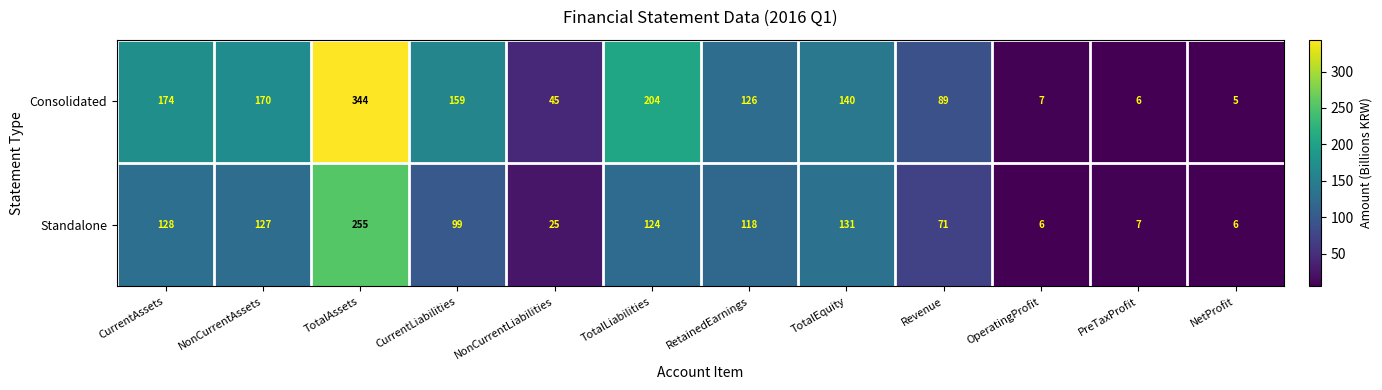

What is the spread (max minus min) of values at NonCurrentAssets?

43